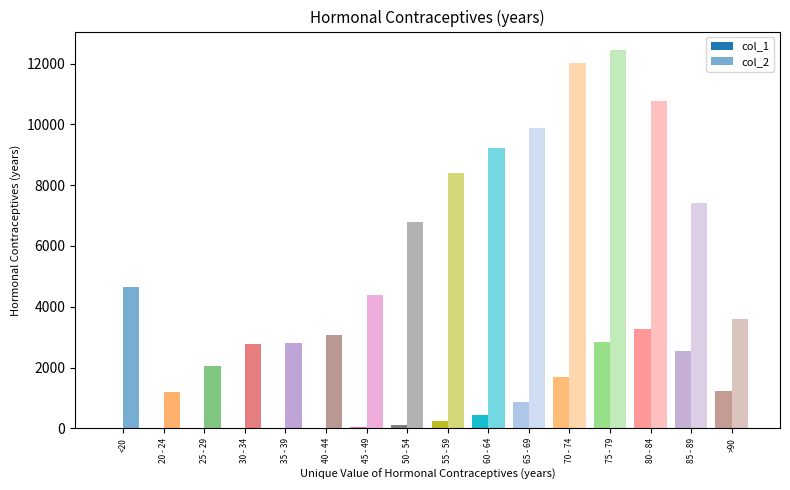

Reading left to right, list all the values displayed in this chart.

col_2: <20=4641	20 - 24=1191	25 - 29=2038	30 - 34=2765	35 - 39=2814	40 - 44=3078	45 - 49=4396	50 - 54=6803	55 - 59=8400	60 - 64=9236	65 - 69=9883	70 - 74=12018	75 - 79=12434	80 - 84=10764	85 - 89=7417	>90=3604
col_1: <20=18	20 - 24=4	25 - 29=3	30 - 34=17	35 - 39=18	40 - 44=24	45 - 49=47	50 - 54=126	55 - 59=227	60 - 64=426	65 - 69=850	70 - 74=1690	75 - 79=2848	80 - 84=3273	85 - 89=2548	>90=1224